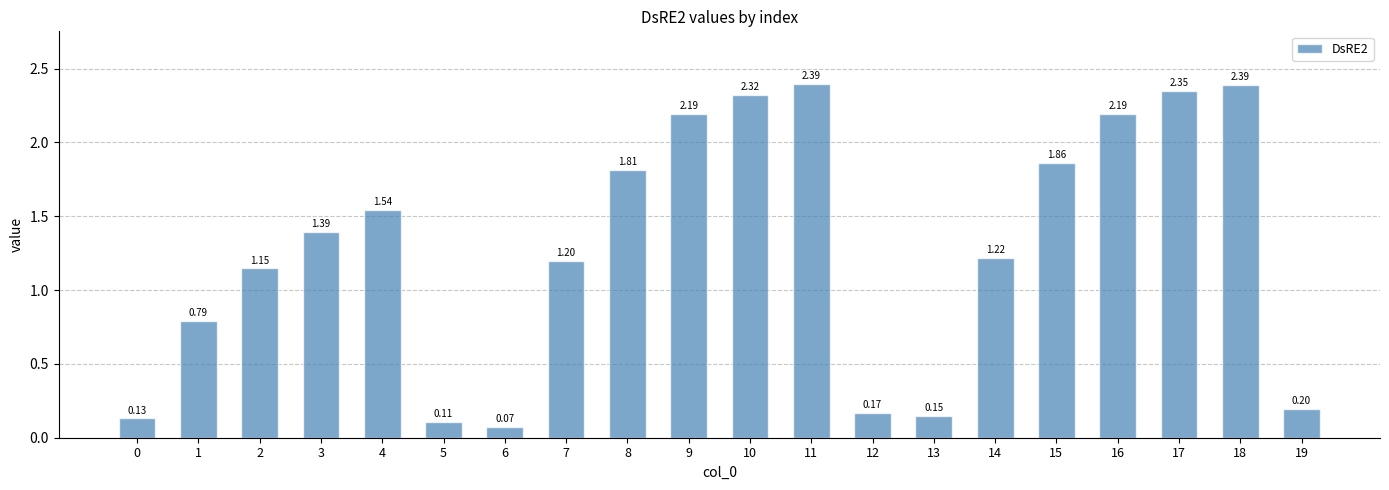

What is the change in value from 8 to 10?

+0.5